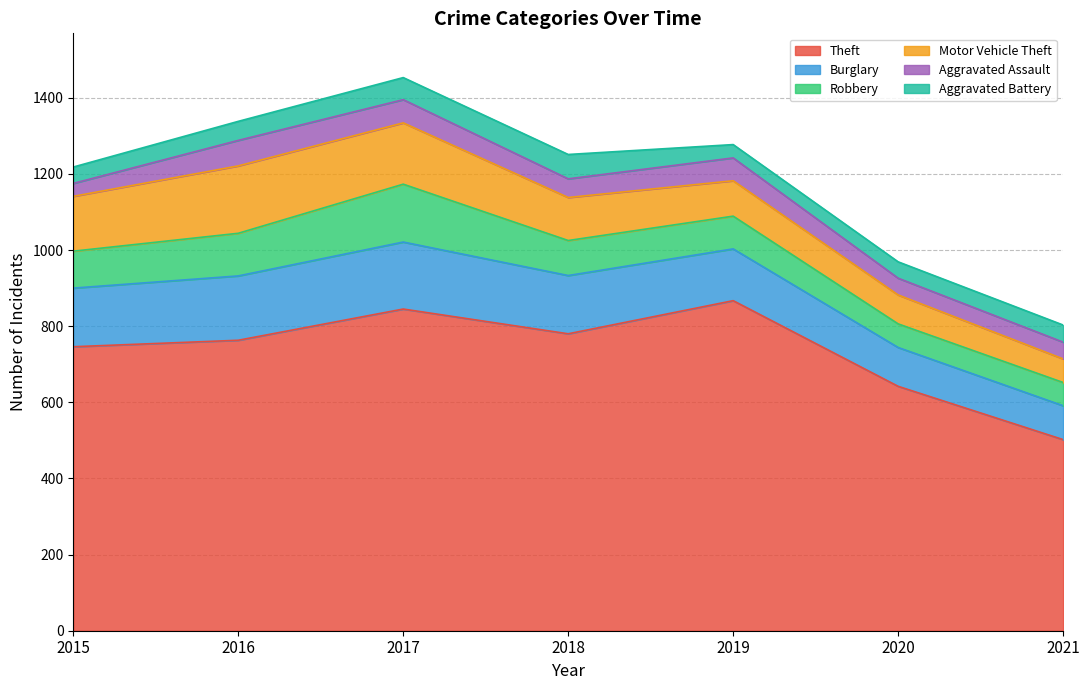

Reading left to right, what are all the values shown in this chart?

Theft: 746	763	845	780	867	642	502
Burglary: 154	169	176	153	136	102	89
Robbery: 97	112	152	92	86	62	61
Motor Vehicle Theft: 144	177	161	113	93	76	62
Aggravated Assault: 34	67	61	49	60	44	44
Aggravated Battery: 43	50	58	64	35	43	45